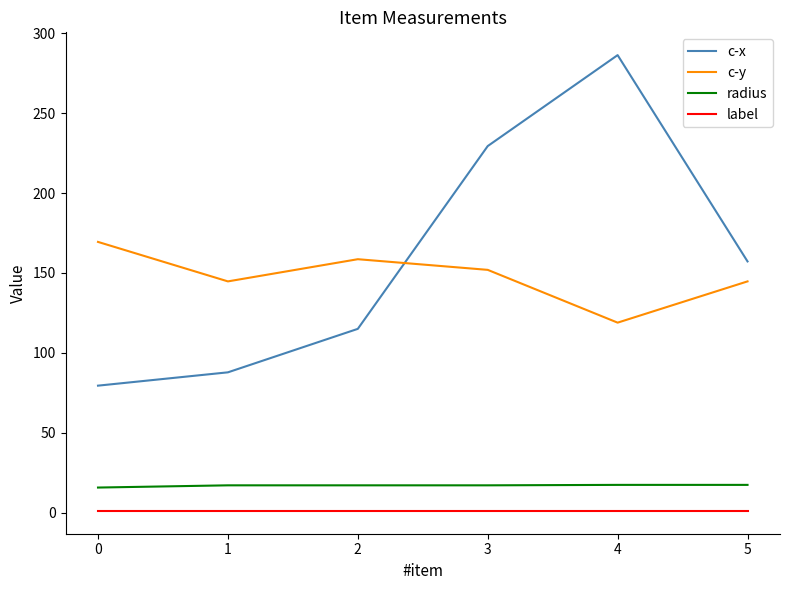

What is the difference between the highest and lowest values at 5?

156.2